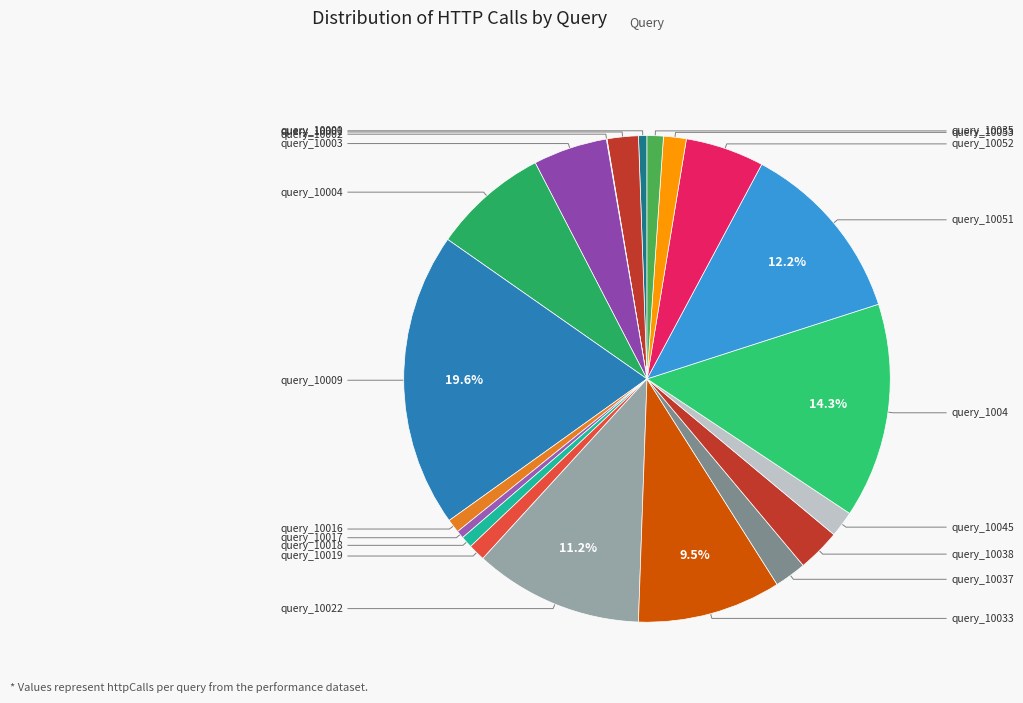

Rank the categories by value from highest to lowest.

query_10009, query_1004, query_10051, query_10022, query_10033, query_10004, query_10052, query_10003, query_10038, query_10037, query_10001, query_10045, query_10053, query_10019, query_10035, query_10016, query_10018, query_10000, query_10017, query_10002